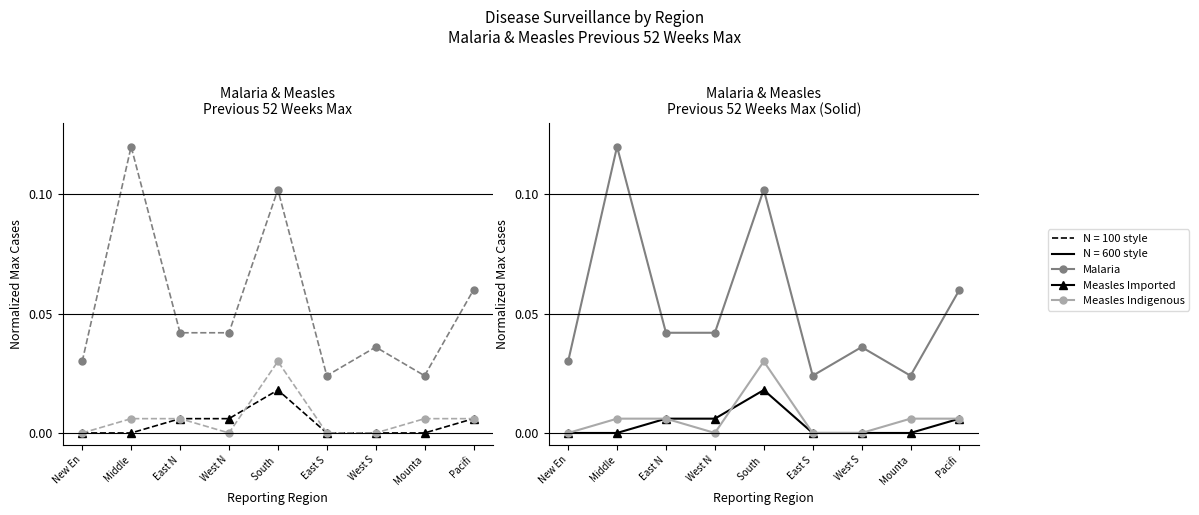

Which series has the widest spread of values?

Malaria Max